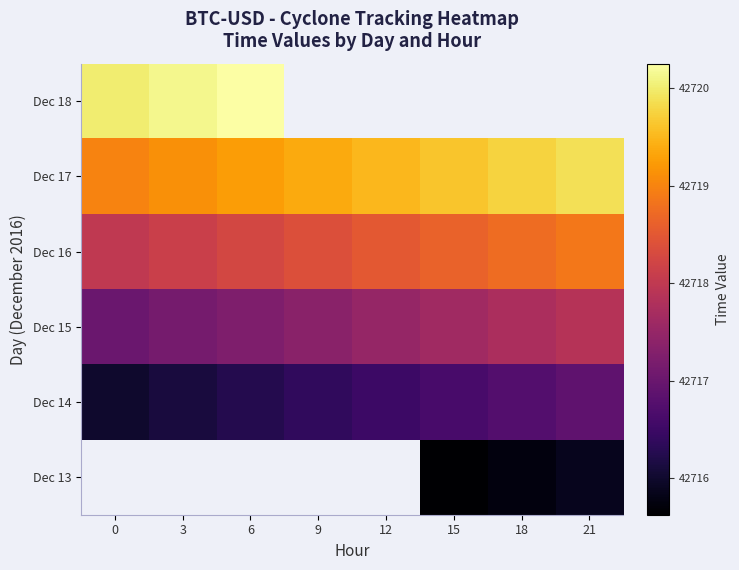

Between 12 and 18, which is larger?

18